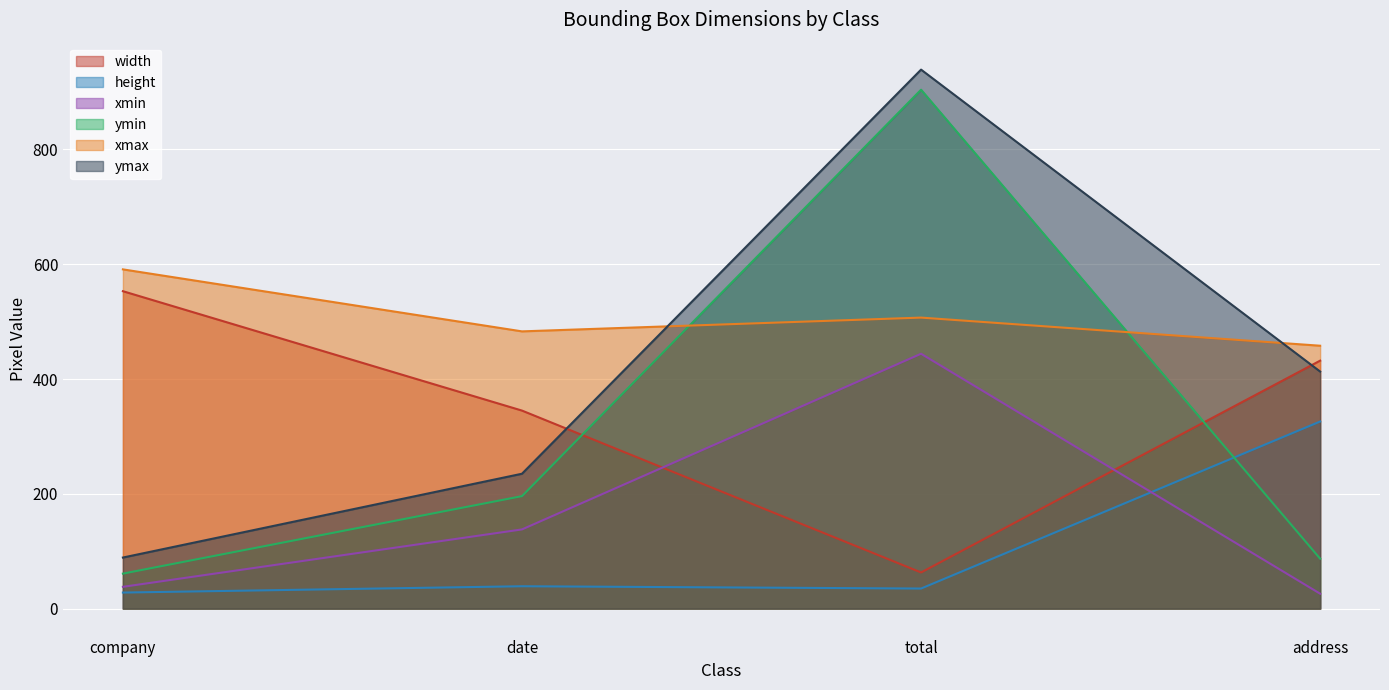

Reading left to right, list all the values displayed in this chart.

width: 553	345	63	432
height: 28	39	35	326
xmin: 38	138	444	26
ymin: 61	196	904	87
xmax: 591	483	507	458
ymax: 89	235	939	413